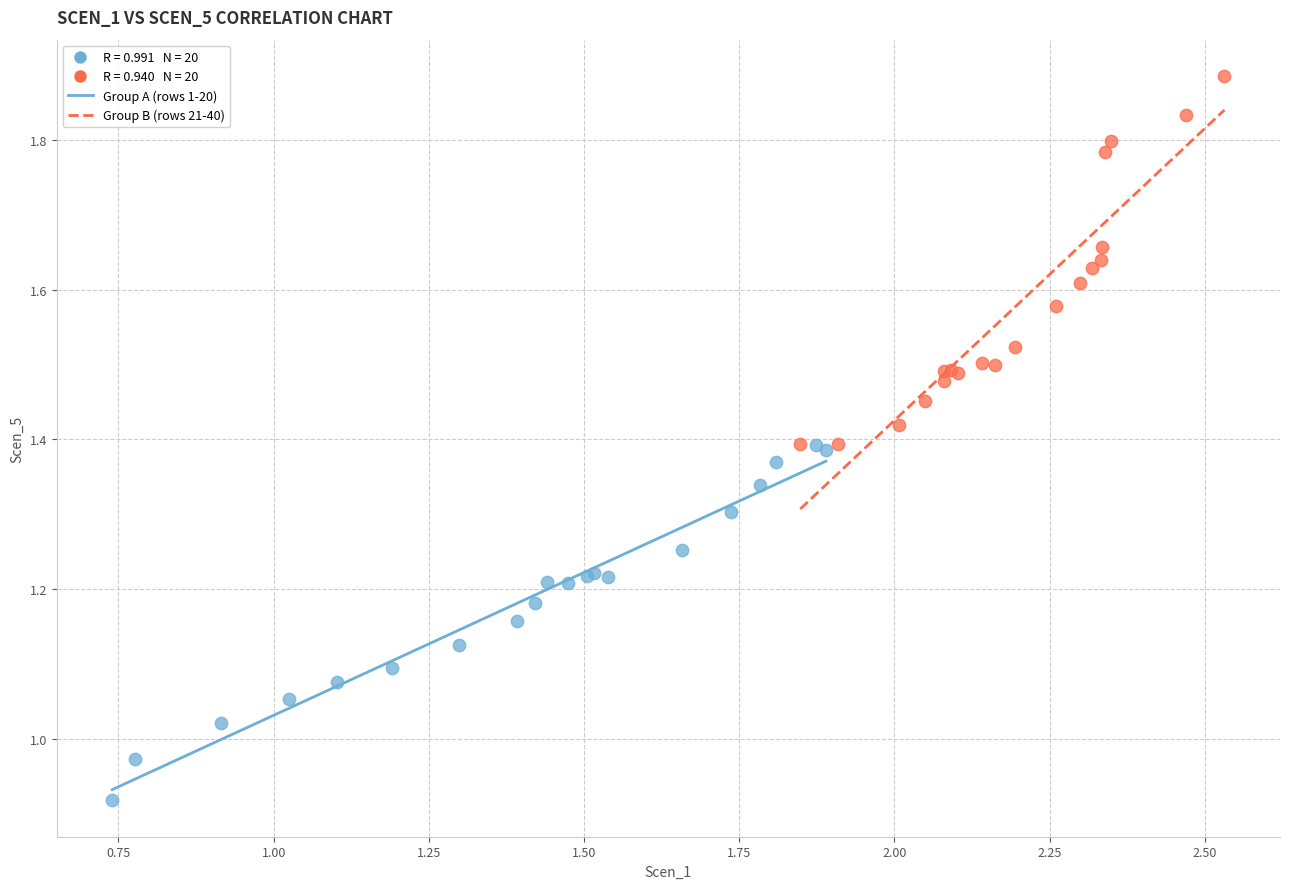

Which series has the widest spread of Y values?

Group B (rows 21-40)